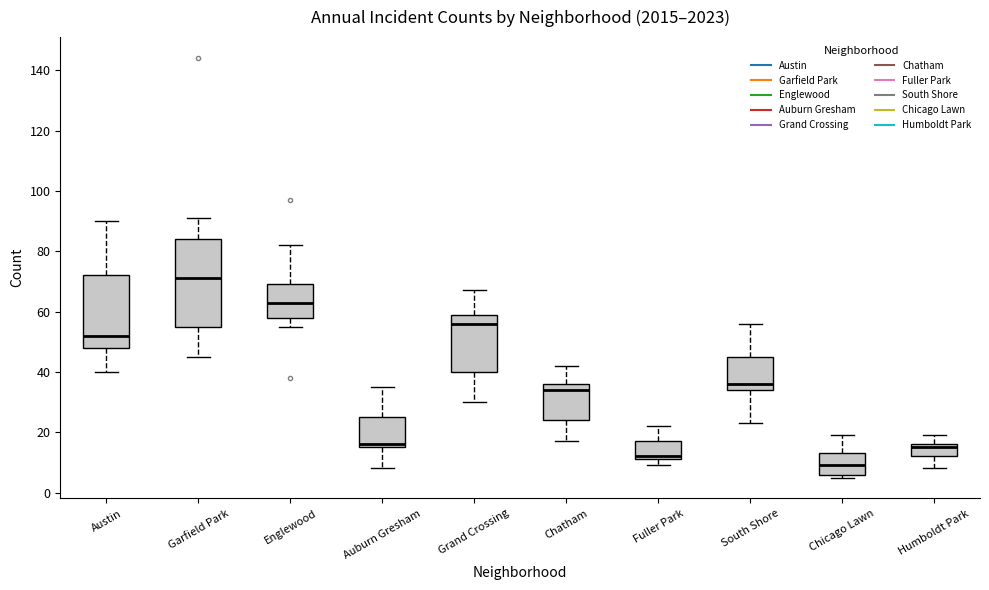

Which box's median line is the highest?

Garfield Park